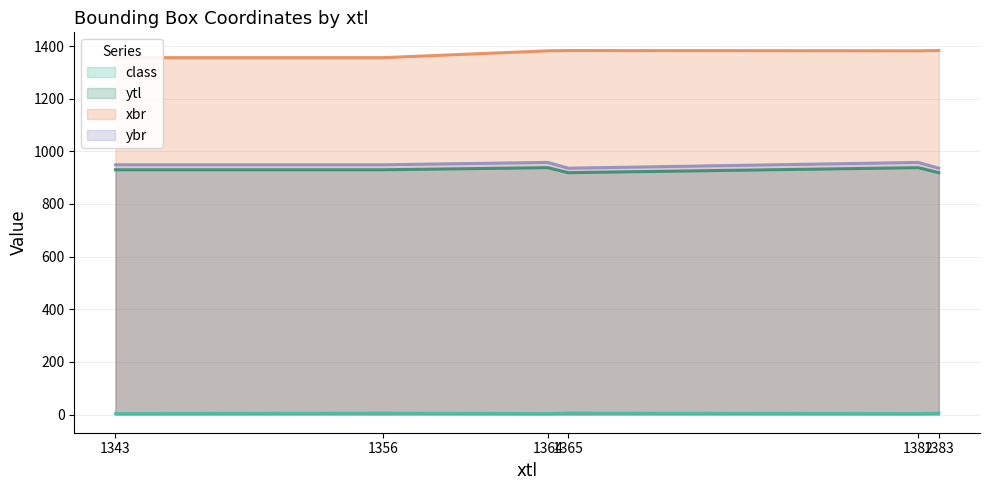

What is the sum of the xbr values at 1383 and 1365?

2766.0